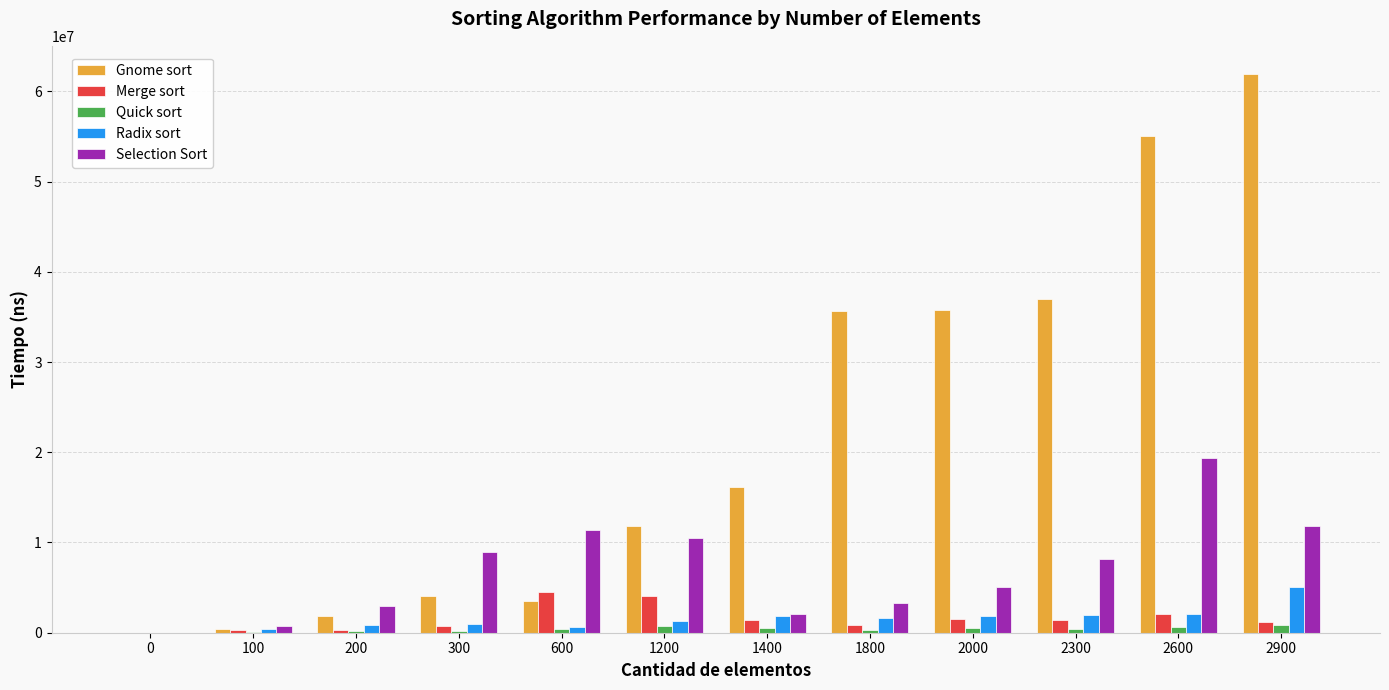

How many series are shown in this chart?

5